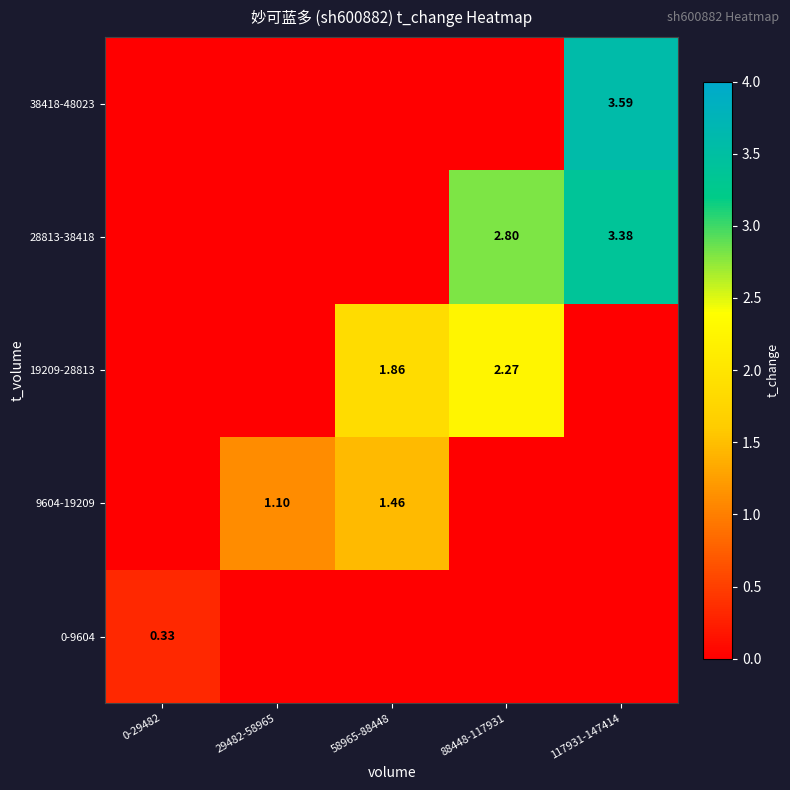

Is it true that 28813-38418 equals 3.4 at 117931-147414?

True